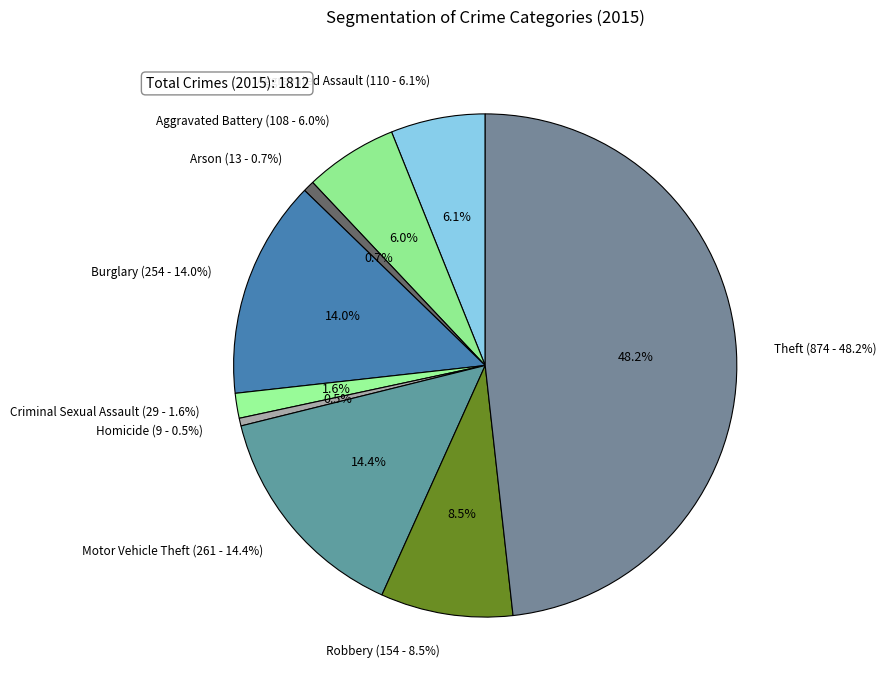

Which slice is the smallest?

Homicide